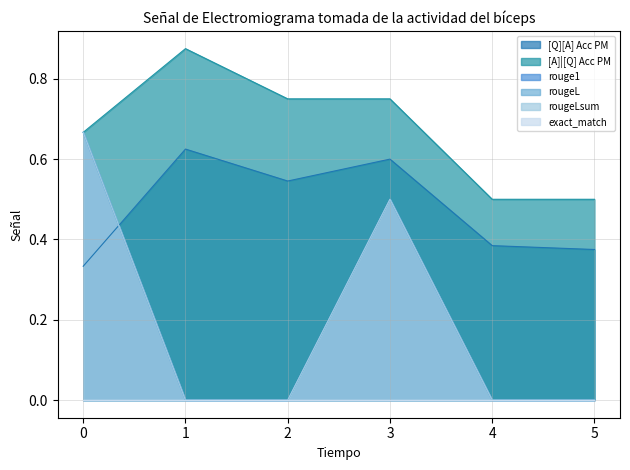

Reading right to left, what are all the values shown in this chart?

[Q][A] Acc PM: 0.4	0.4	0.6	0.5	0.6	0.3
[A]|[Q] Acc PM: 0.5	0.5	0.8	0.8	0.9	0.7
rouge1: 0.0	0.0	0.5	0.0	0.0	0.7
rougeL: 0.0	0.0	0.5	0.0	0.0	0.7
rougeLsum: 0.0	0.0	0.5	0.0	0.0	0.7